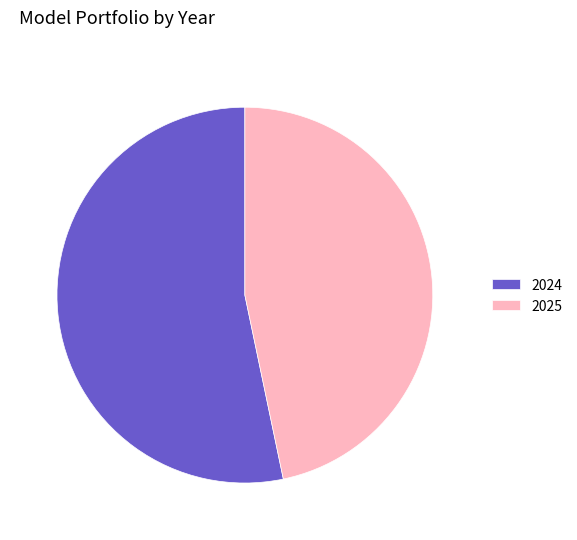

Is it true that 2024 is 39% of the pie?

False